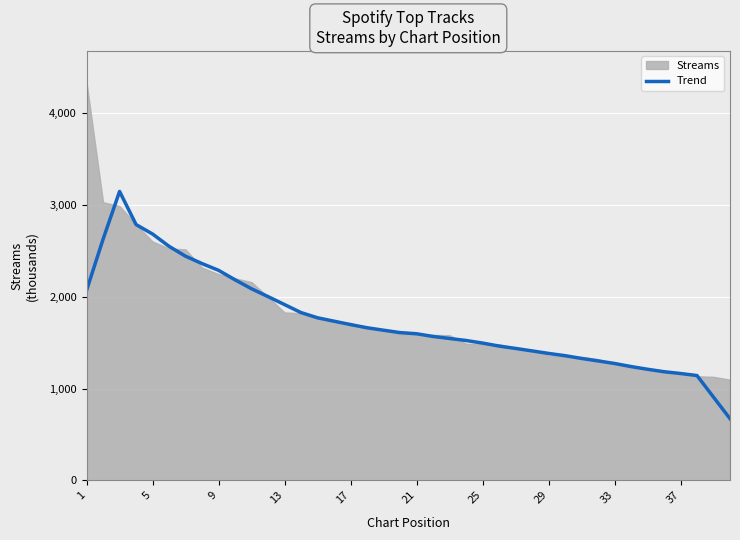

What is the difference between the maximum and minimum values?

2477.8